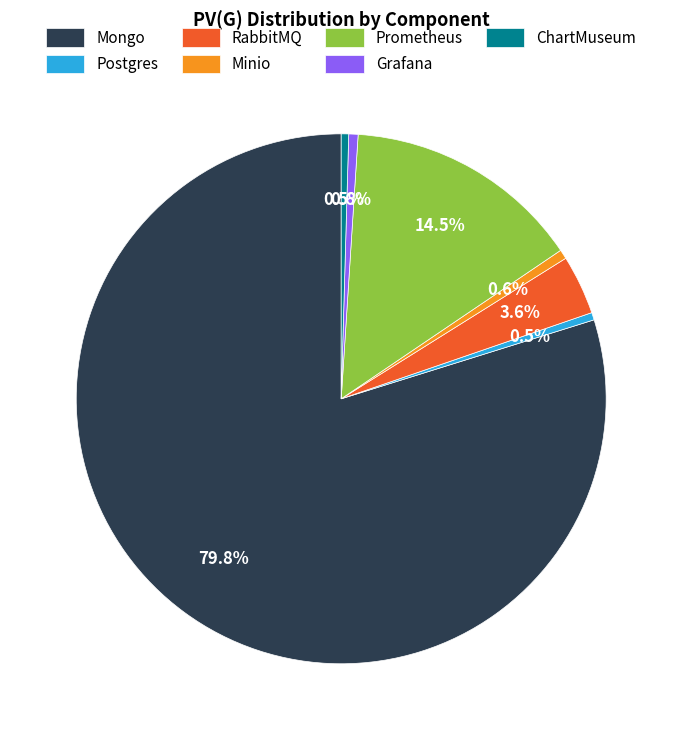

Which category accounts for the majority?

Mongo